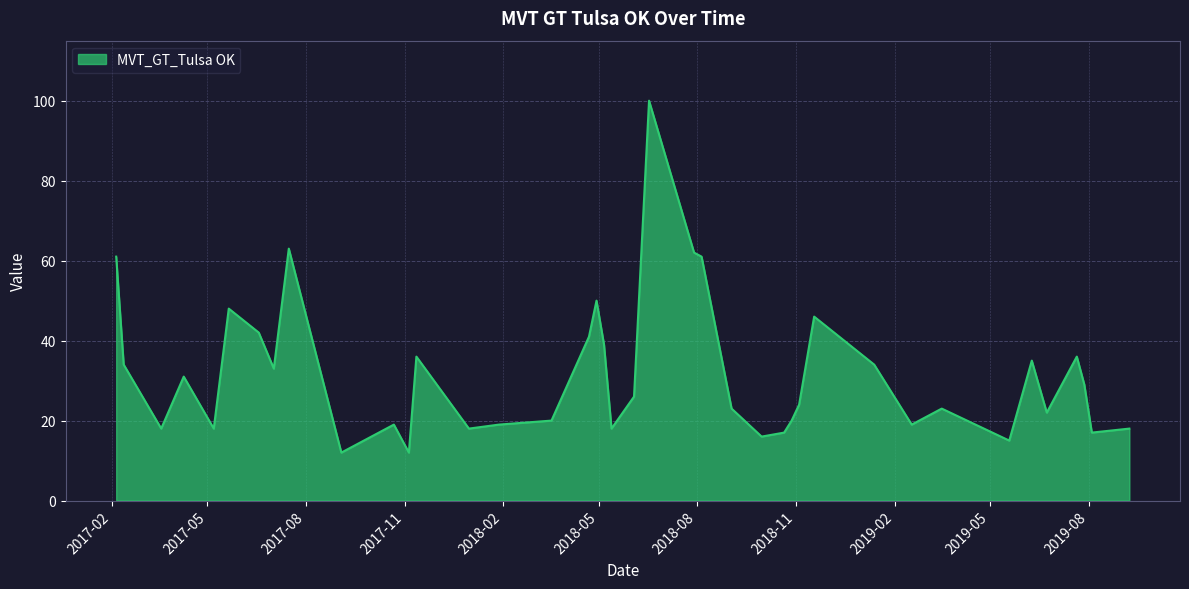

What is the greatest value displayed?

100